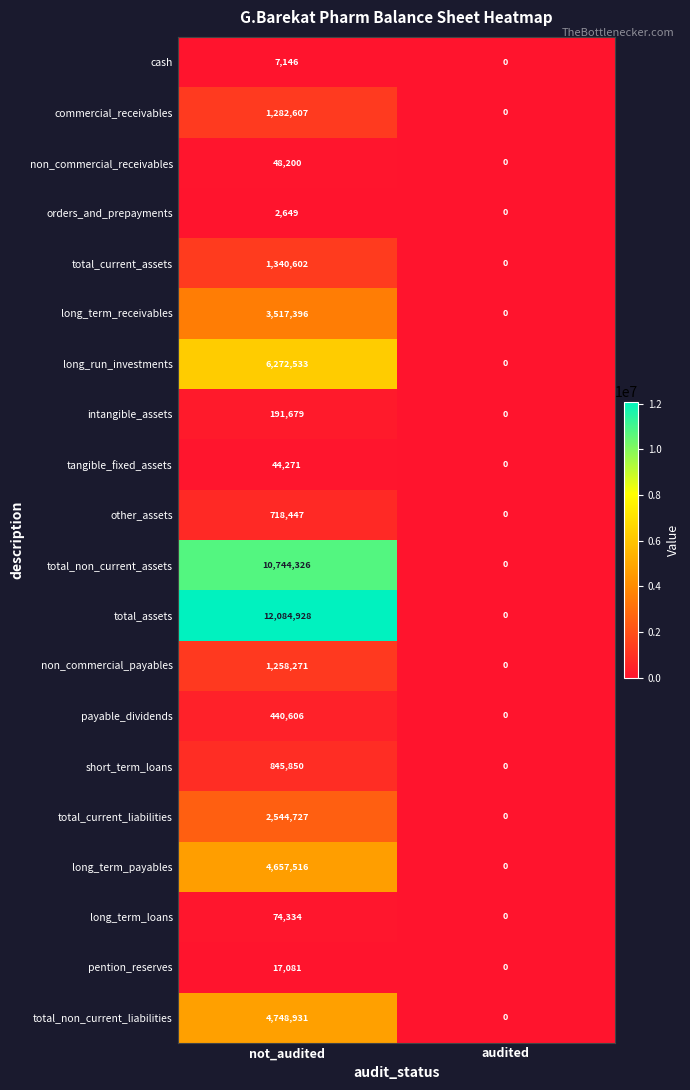

Which series has the widest spread of values?

total_assets